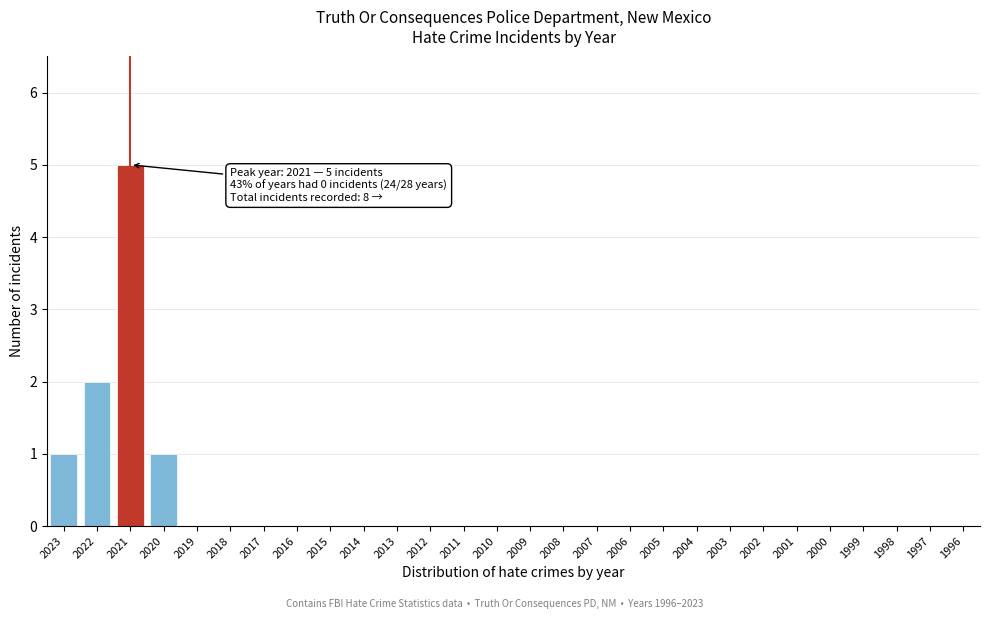

Reading right to left, list all the values displayed in this chart.

1996=0	1997=0	1998=0	1999=0	2000=0	2001=0	2002=0	2003=0	2004=0	2005=0	2006=0	2007=0	2008=0	2009=0	2010=0	2011=0	2012=0	2013=0	2014=0	2015=0	2016=0	2017=0	2018=0	2019=0	2020=1	2021=5	2022=2	2023=1